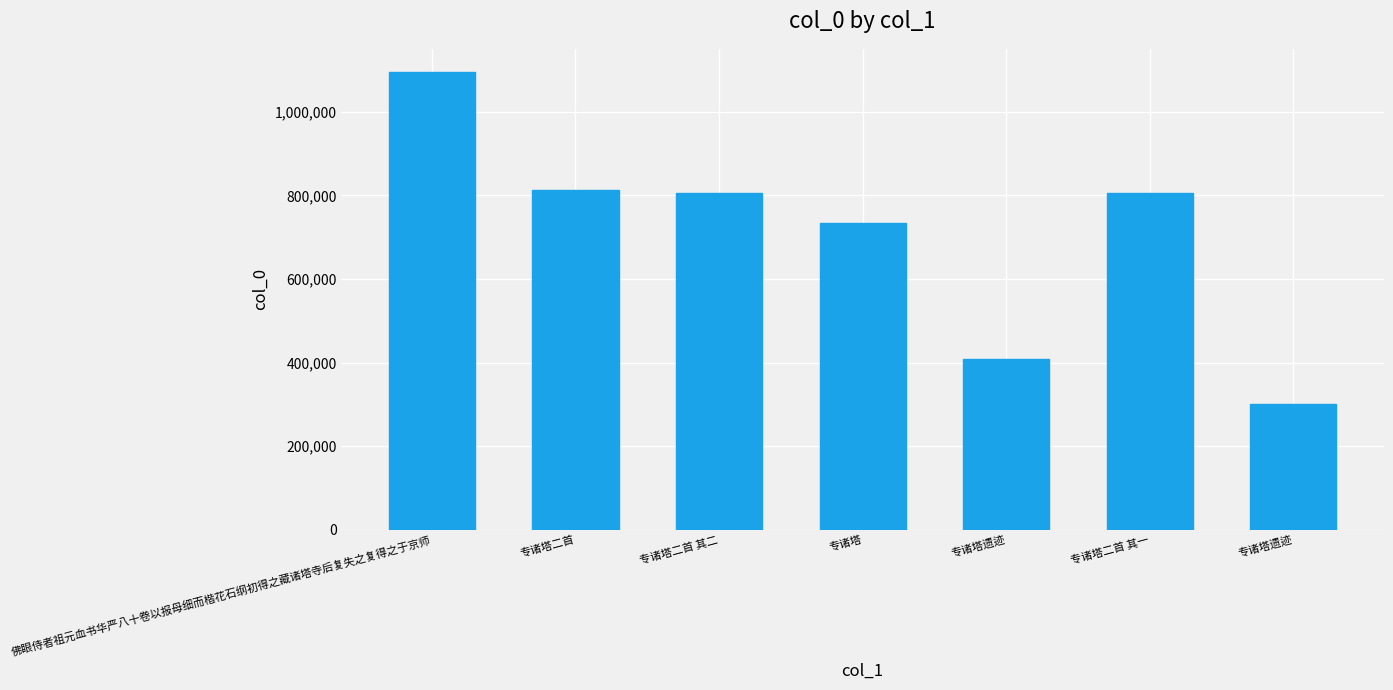

What is the difference between the maximum and minimum values?

793810